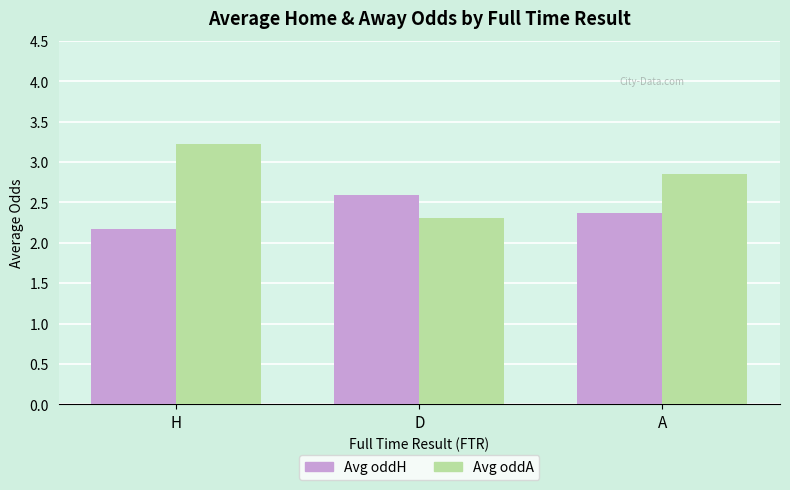

Rank the series by their average value, from highest to lowest.

Avg oddA, Avg oddH